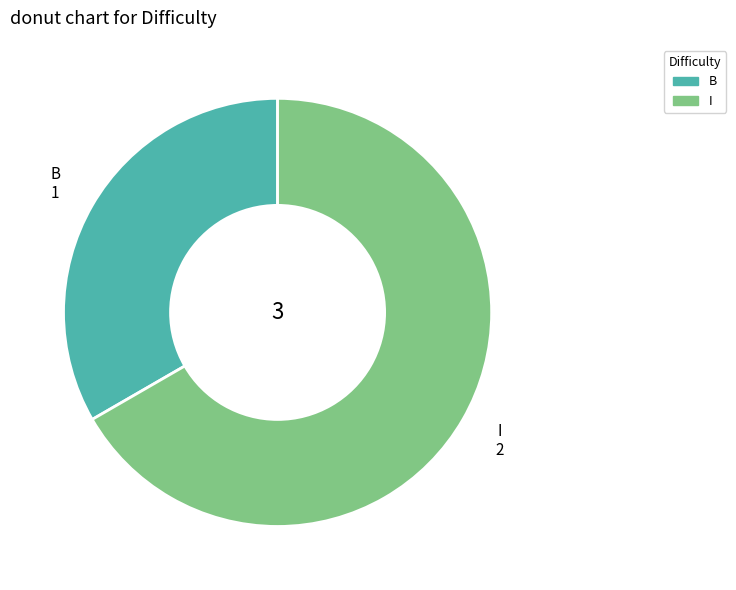

Which has a higher value, B or I?

I